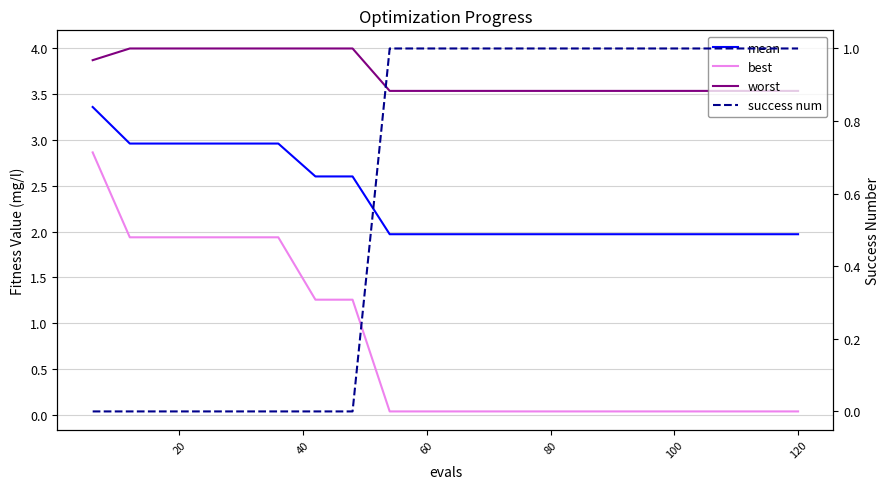

How many series are shown in this chart?

4